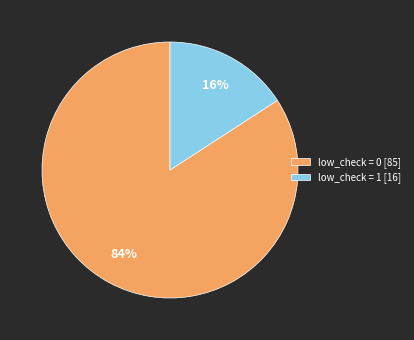

What is the largest slice in the pie chart?

low_check = 0